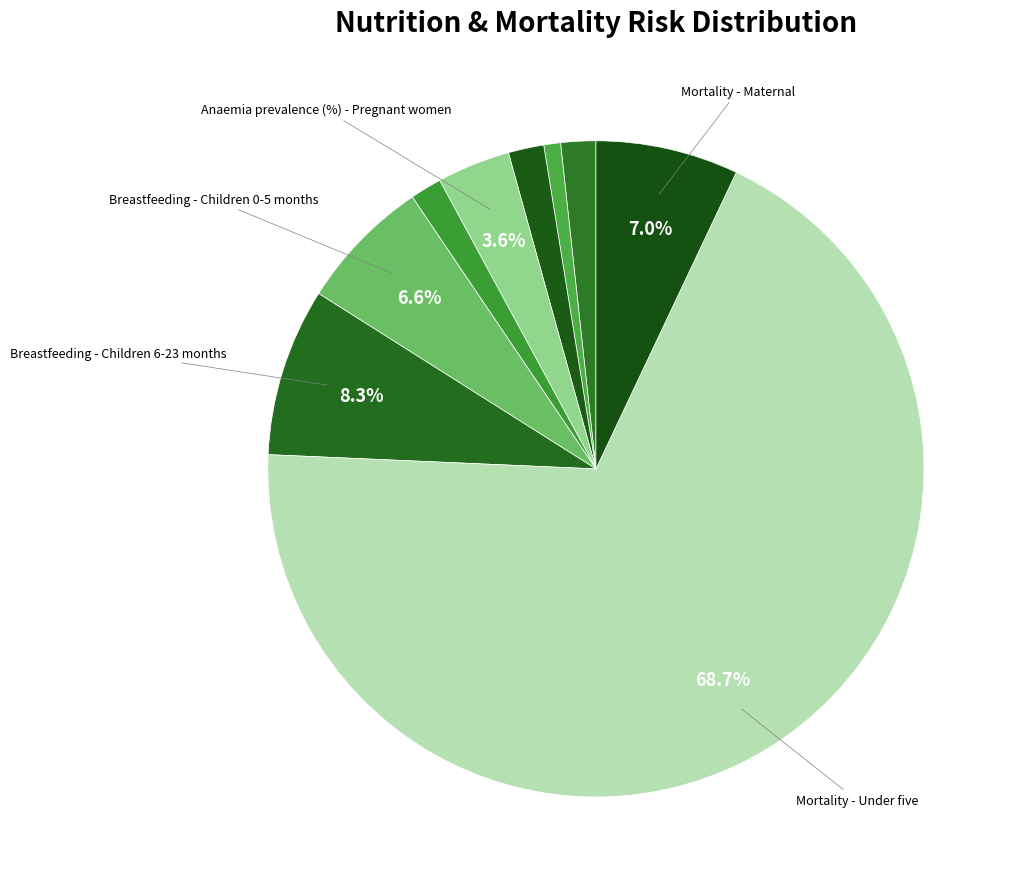

How many segments does this pie chart have?

9